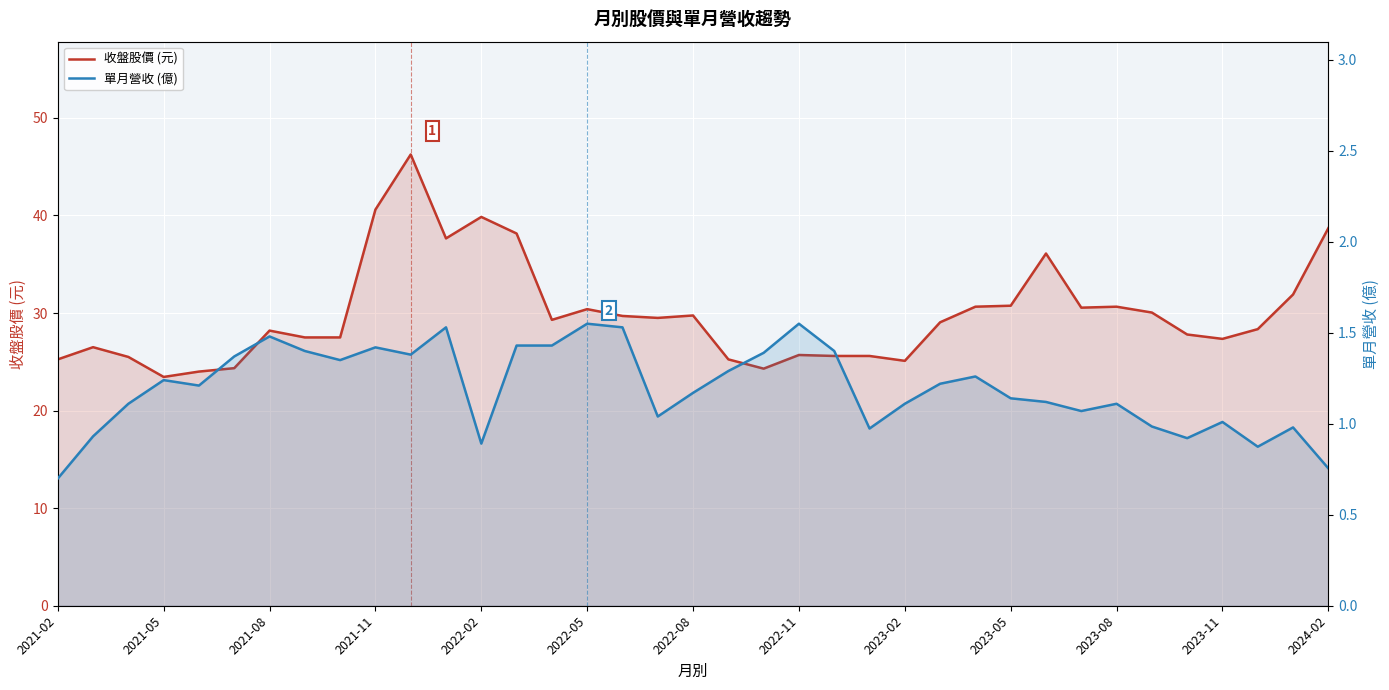

What is the difference between the second highest and second lowest values in the 單月營收 (億) series?

0.8